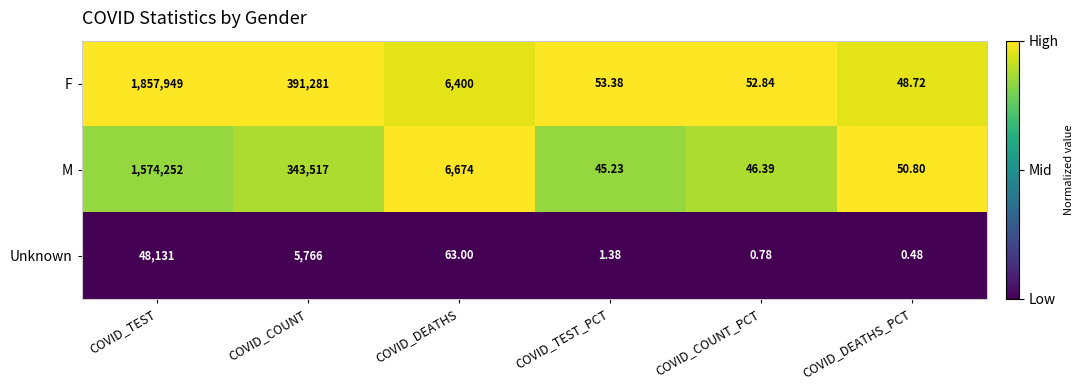

Which series changed the most between COVID_COUNT_PCT and COVID_DEATHS_PCT?

M